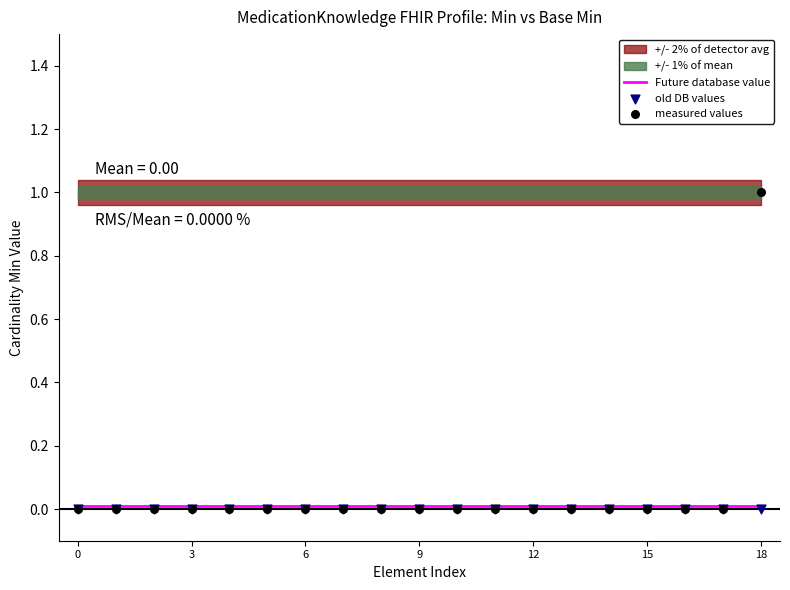

Which series reaches the minimum Y coordinate?

old DB values